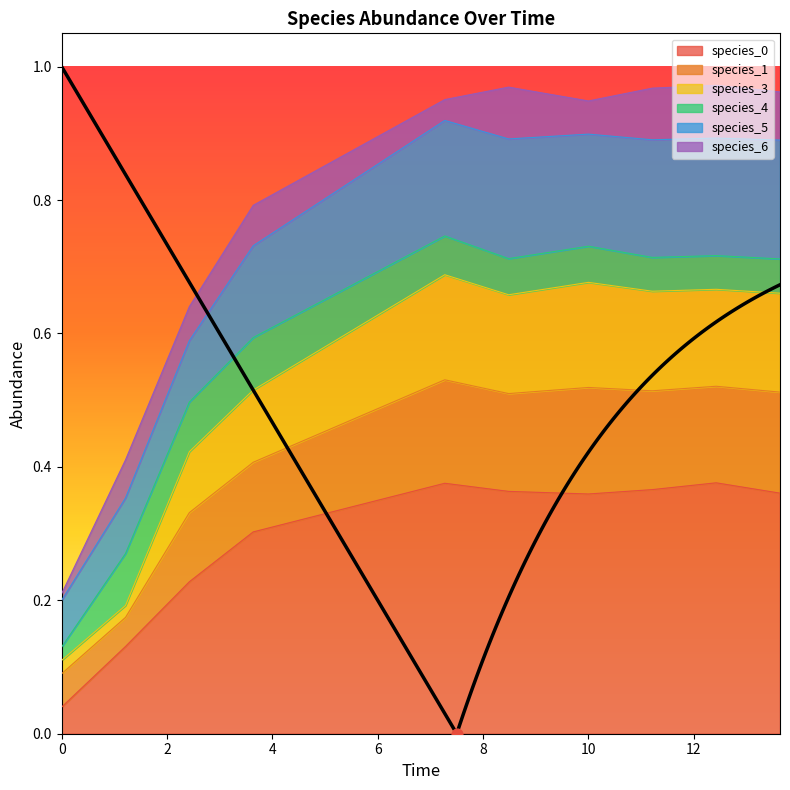

At how many categories does at least one series exceed 0?

10